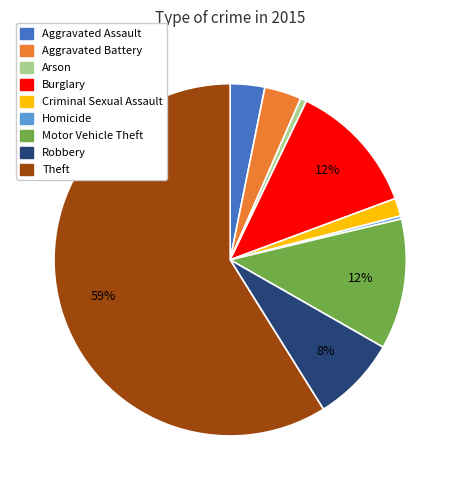

What is the largest slice in the pie chart?

Theft